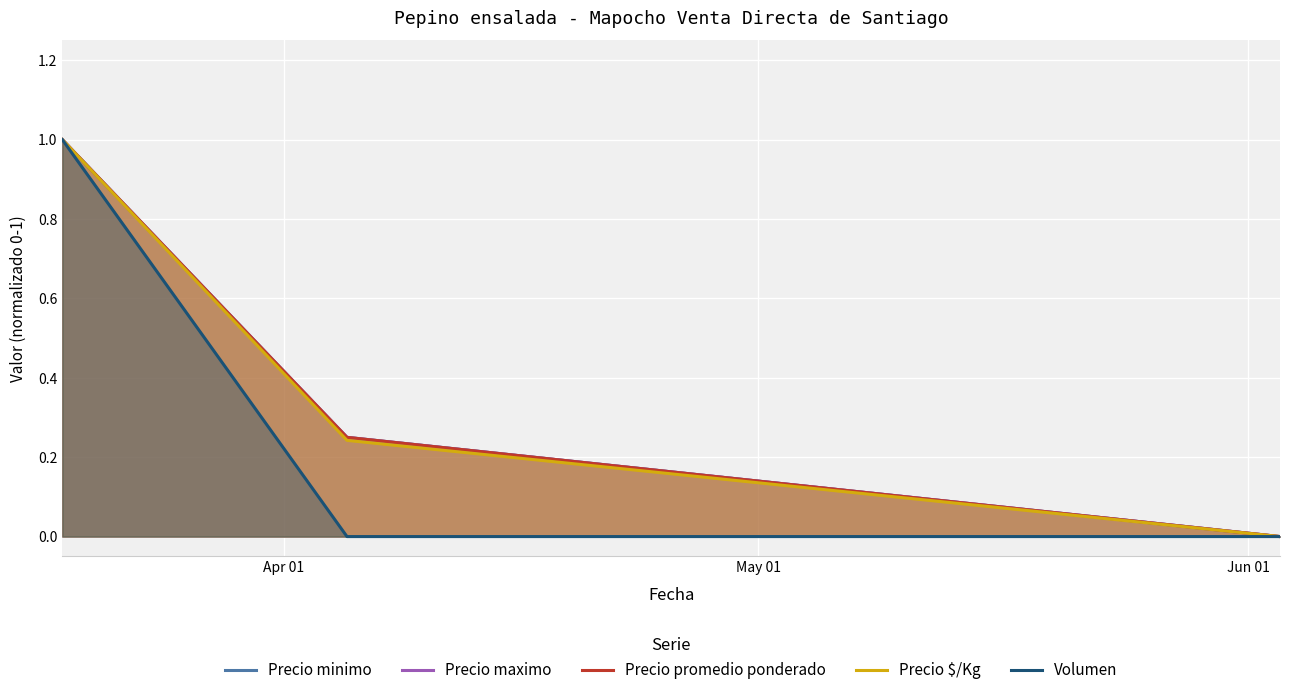

Is the value of Precio promedio ponderado at Jun 01 greater than the value of Precio minimo at Jun 01?

No